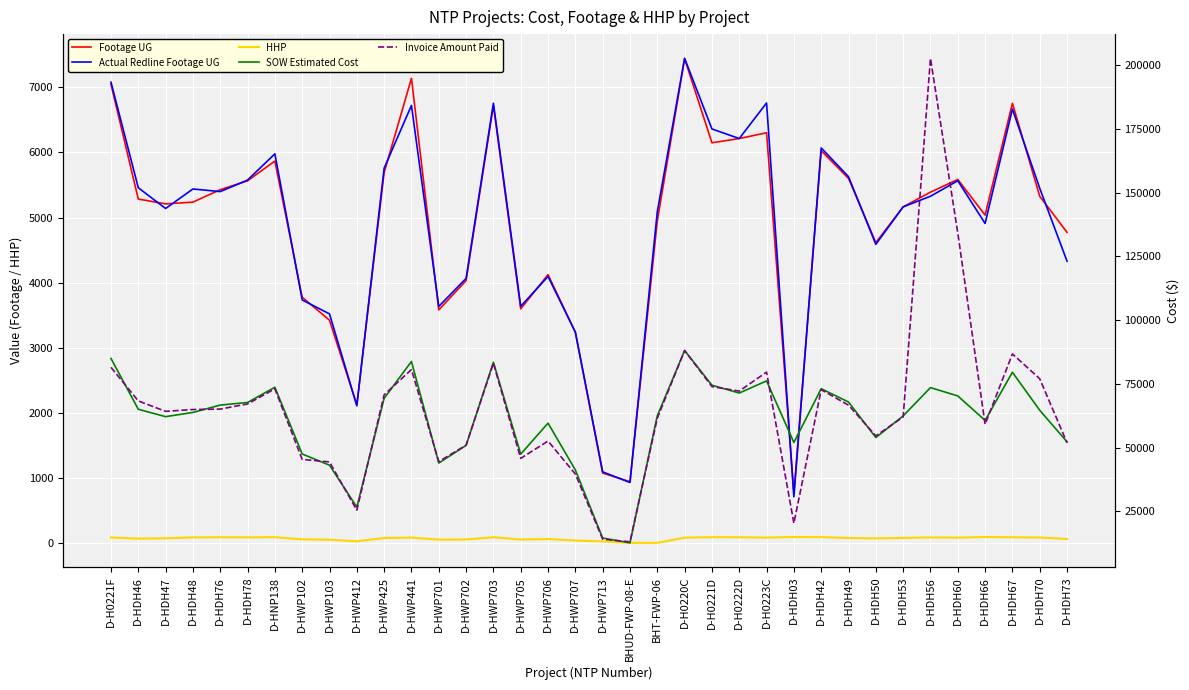

Reading left to right, list all the values displayed in this chart.

Footage UG: 7049.0	5284.0	5210.0	5237.0	5428.0	5564.0	5868.0	3775.0	3422.0	2121.0	5690.0	7140.0	3581.0	4030.0	6723.0	3597.0	4123.0	3235.0	1073.0	939.0	4949.0	7442.0	6149.0	6214.0	6303.0	760.0	6028.0	5601.0	4615.0	5164.0	5390.0	5585.0	5038.0	6756.0	5327.0	4772.0
Actual Redline Footage UG: 7081.0	5458.0	5139.0	5439.0	5399.0	5576.0	5979.0	3734.0	3519.0	2106.0	5759.0	6723.0	3634.0	4064.0	6757.0	3636.0	4094.0	3240.0	1091.0	928.0	5089.0	7447.0	6362.0	6214.0	6761.0	708.0	6070.0	5628.0	4588.0	5164.0	5327.0	5566.0	4909.0	6667.0	5450.0	4329.0
HHP: 83.0	65.0	70.0	84.0	86.0	85.0	87.0	54.0	49.0	23.0	75.0	81.0	50.0	52.0	86.0	51.0	59.0	35.0	22.0	0.0	0.0	80.0	87.0	86.0	81.0	90.0	88.0	75.0	69.0	76.0	84.0	80.0	90.0	86.0	82.0	59.0
SOW Estimated Cost: 84935.5	65001.0	62104.0	63756.5	66638.0	67657.0	73639.0	47461.5	43064.0	26617.0	69288.0	83754.0	43895.5	50824.5	83462.0	47414.0	59562.5	41187.0	14497.5	12601.5	62460.4	88033.5	74446.0	71361.0	76139.5	51958.0	73070.5	67840.5	53906.8	62383.0	73491.5	70235.0	60625.5	79507.0	64609.0	52222.0
Invoice Amount Paid: 81445.0	68269.0	64186.0	64902.5	65072.0	67080.0	73025.0	45340.0	44346.0	25405.0	70664.0	80572.5	44479.5	50928.5	83033.0	45744.0	52525.5	39597.5	14042.0	13008.1	61491.1	88045.5	73894.0	72125.0	79581.5	20330.3	72678.0	66607.5	54578.5	61939.0	202651.0	134171.5	59084.0	86709.5	76965.0	51838.0